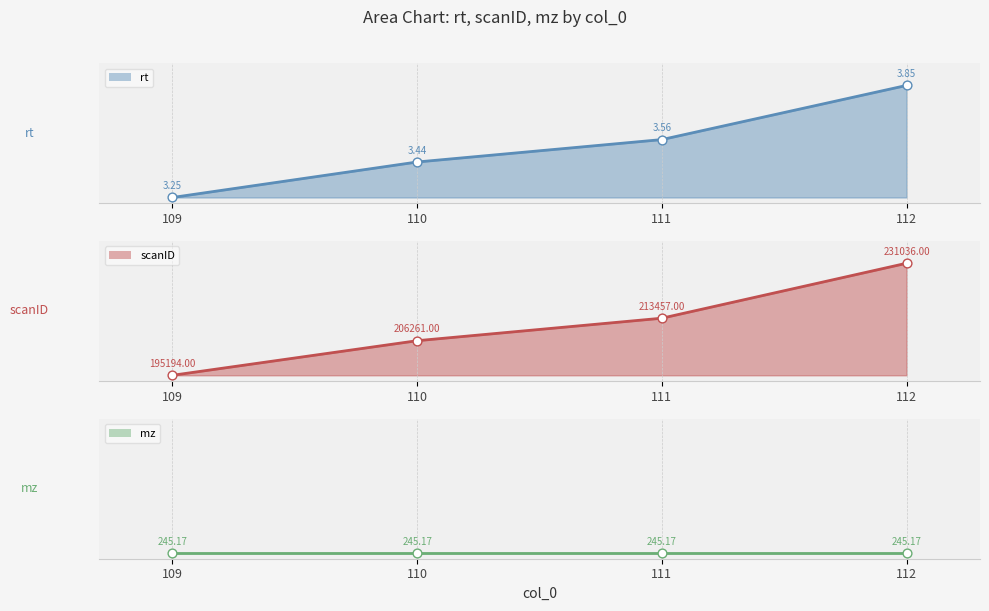

Which series contains the highest Y value?

rt line